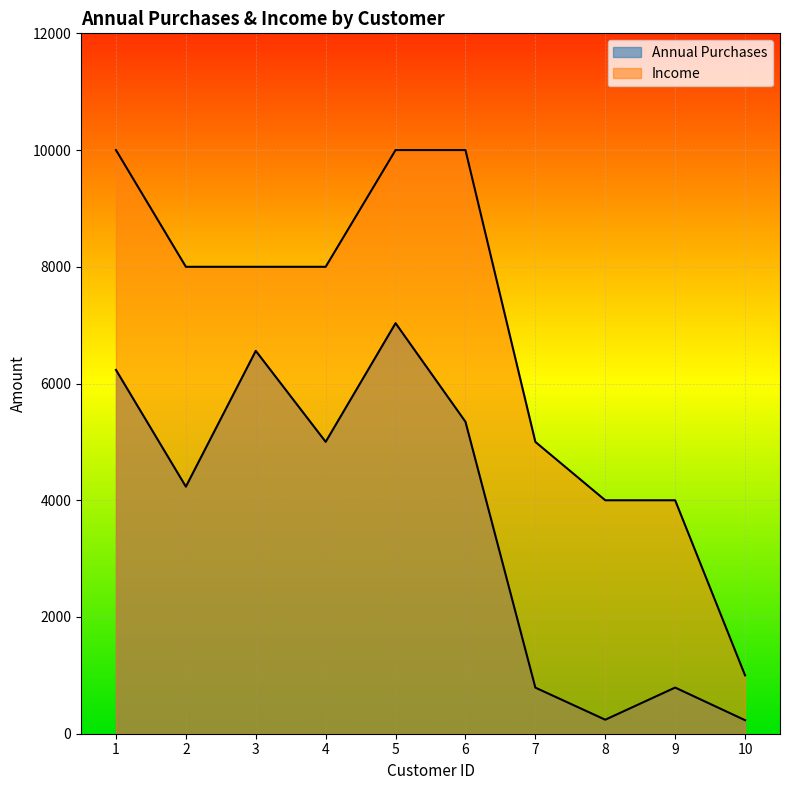

Reading left to right, list all the values displayed in this chart.

Annual Purchases: 1=6233	2=4233	3=6560	4=5001	5=7034	6=5345	7=790	8=240	9=791	10=232
Income: 1=10000	2=8000	3=8000	4=8000	5=10000	6=10000	7=5000	8=4000	9=4000	10=1000